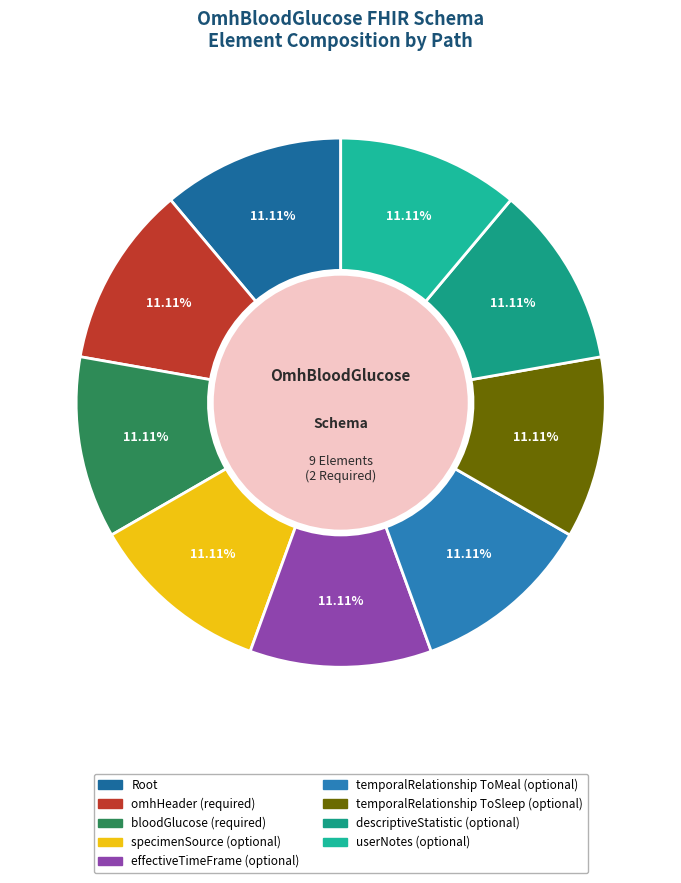

To the nearest percent, what is the difference between the largest and smallest slice percentages?

0%